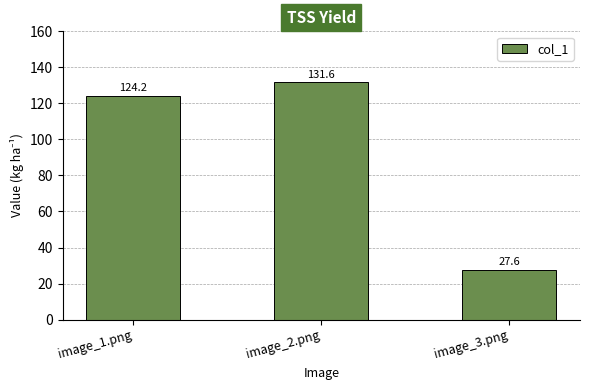

What is the sum of the values at image_2.png and image_3.png?

159.3